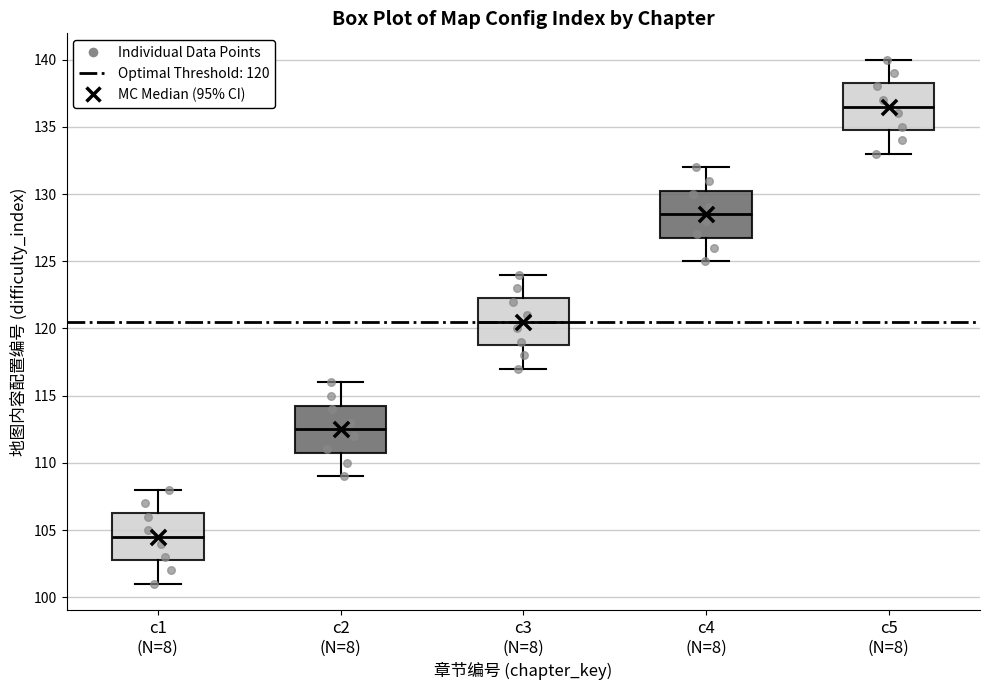

Reading left to right, transcribe this box plot: for each box, give where its median line is, the range the box spans, and where its two whiskers end, as read against the y-axis. The values are not printed on the chart, so give them approximately, as read against the axis.

c1 (N=8): median 104.5, box 103.0 to 106.5, whiskers 101.0 to 108.0
c2 (N=8): median 112.5, box 111.0 to 114.5, whiskers 109.0 to 116.0
c3 (N=8): median 120.5, box 119.0 to 122.5, whiskers 117.0 to 124.0
c4 (N=8): median 128.5, box 127.0 to 130.5, whiskers 125.0 to 132.0
c5 (N=8): median 136.5, box 135.0 to 138.5, whiskers 133.0 to 140.0